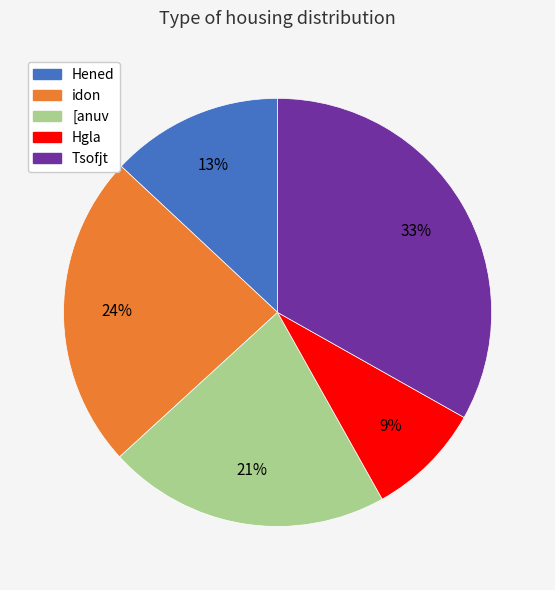

What is the largest slice in the pie chart?

Tsofjt